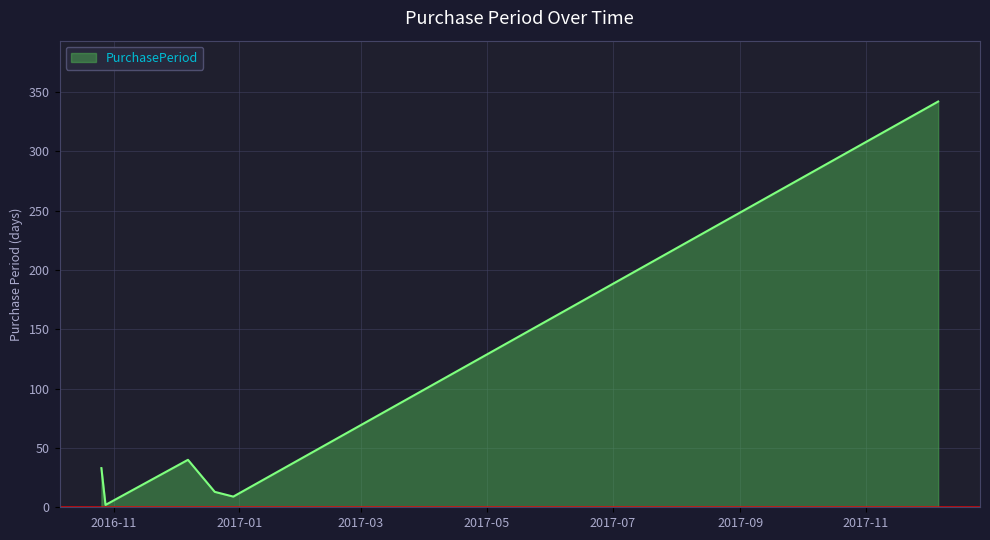

True or false: there are more than 2 points higher than both neighbors.

False